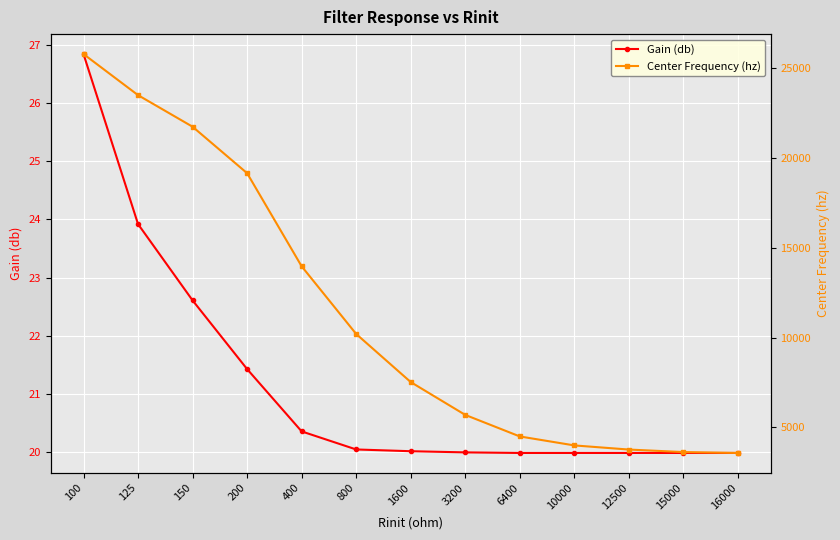

What is the average value of the Center Frequency (hz) series?

11310.0